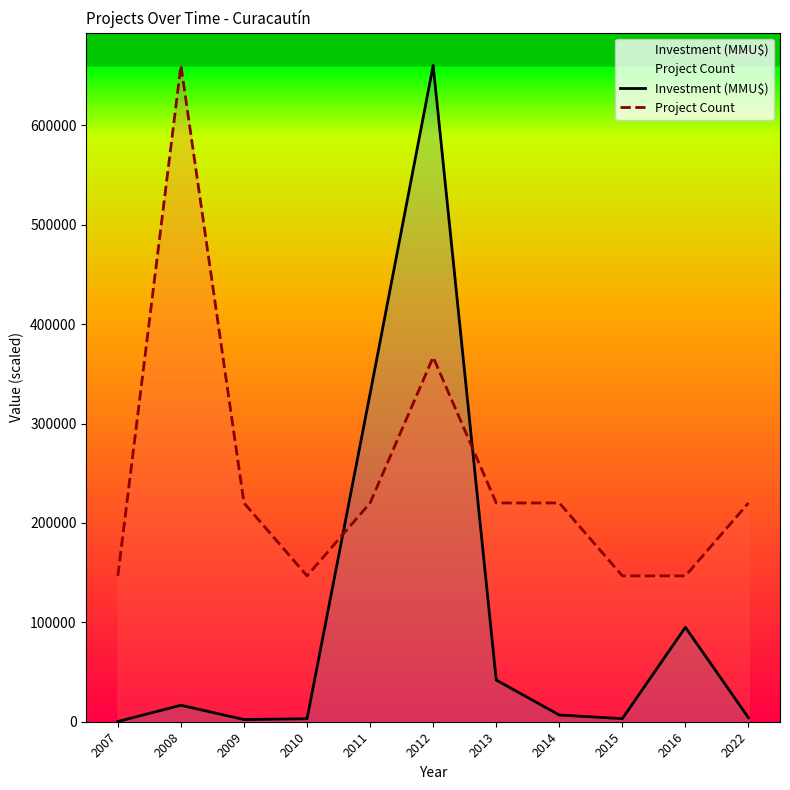

Where is Investment (MMU$) nearest to the value 330232?

2011